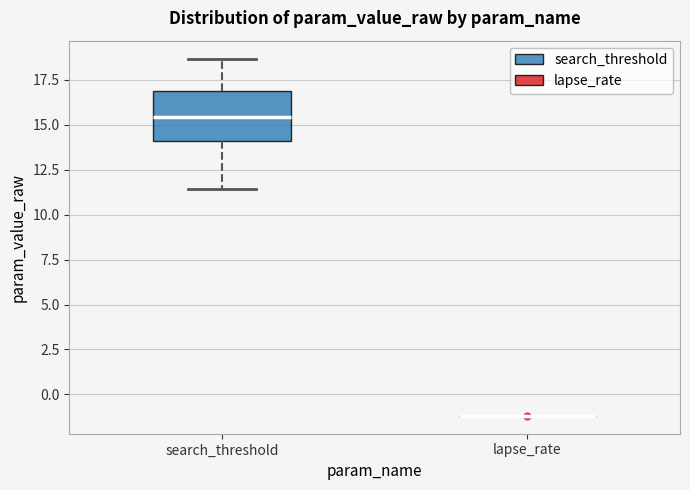

Reading left to right, read every box against the y-axis: the position of its median line, the range the box covers, and the ends of its whiskers. The values are not printed on the chart, so give them approximately, as read against the axis.

search_threshold: median 15.5, box 14.0 to 17.0, whiskers 11.5 to 18.5
lapse_rate: box collapsed to a line at -1.0, whiskers -1.0 to -1.0